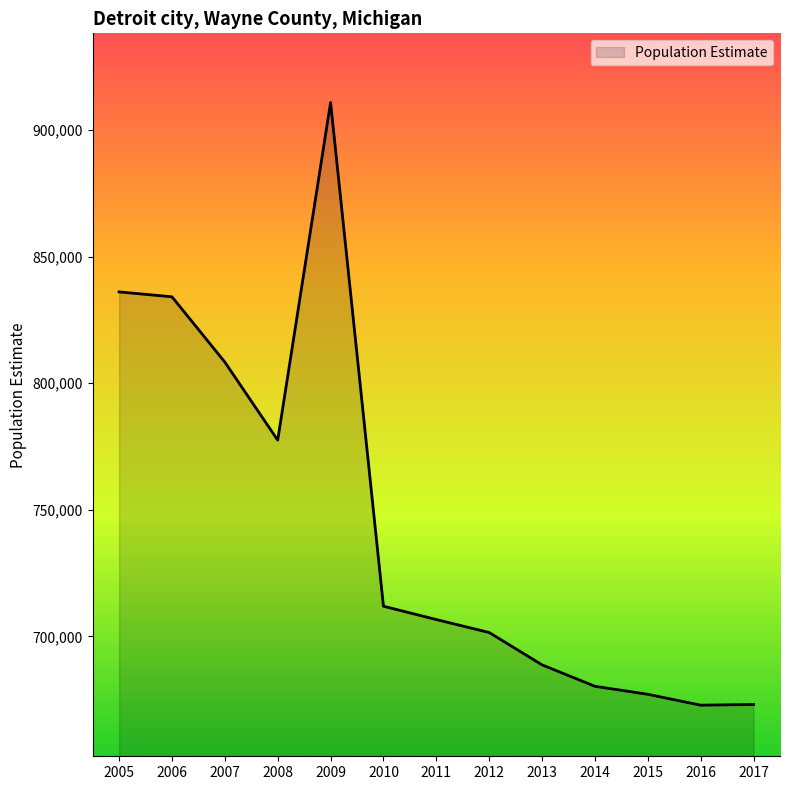

What is the difference between the values at 2006 and 2013?

145376